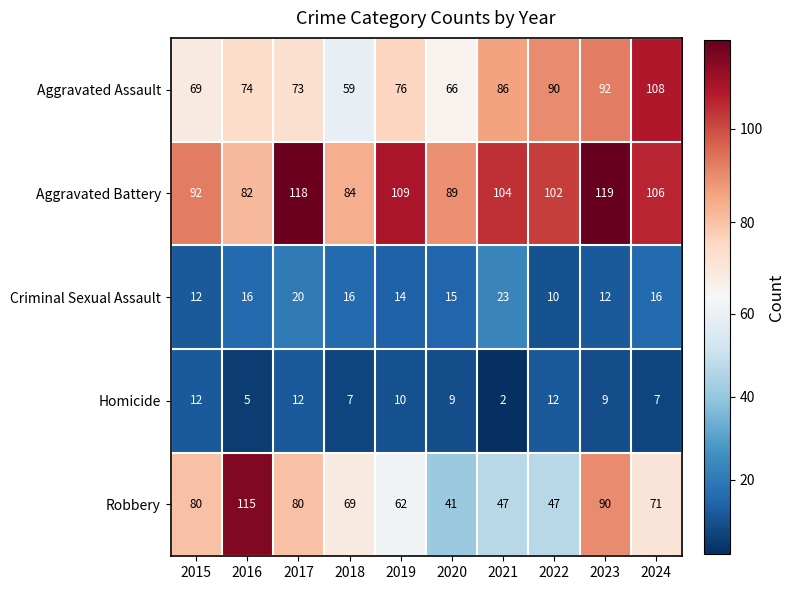

At which category is the sum across all series the highest?

2023